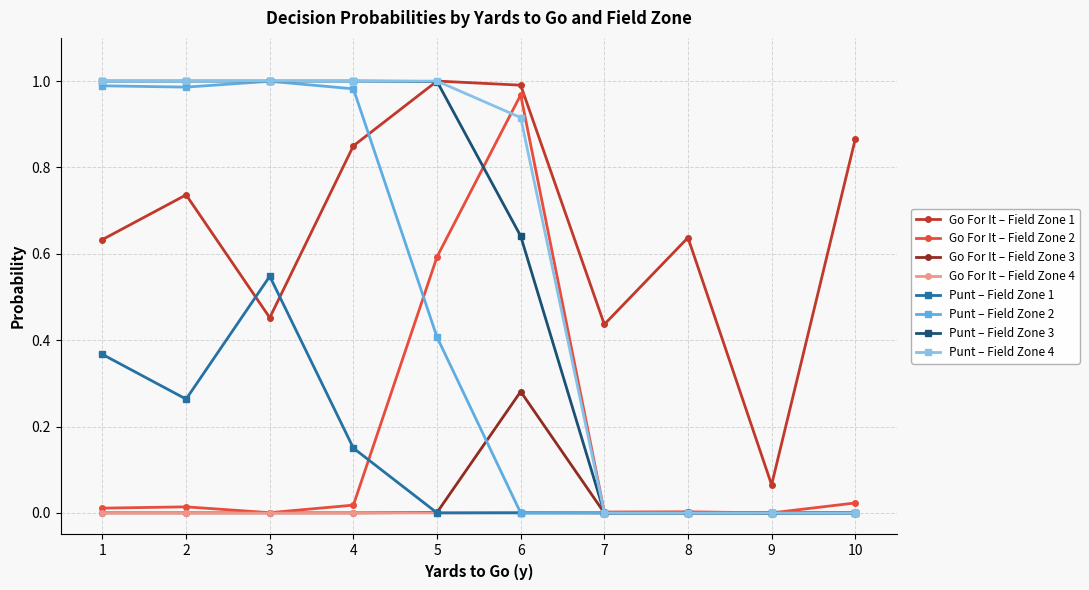

Which series has the largest total across all categories?

Go For It – Field Zone 1